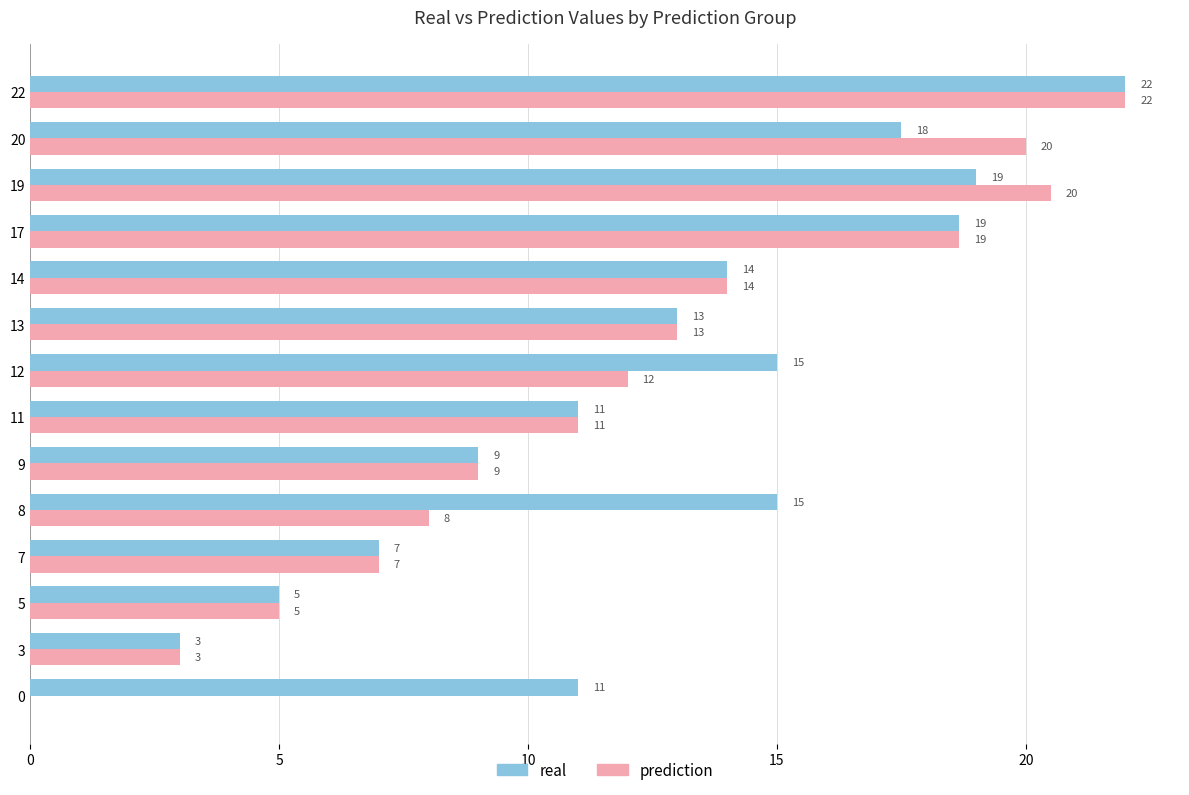

What is the highest value of the prediction series?

22.0